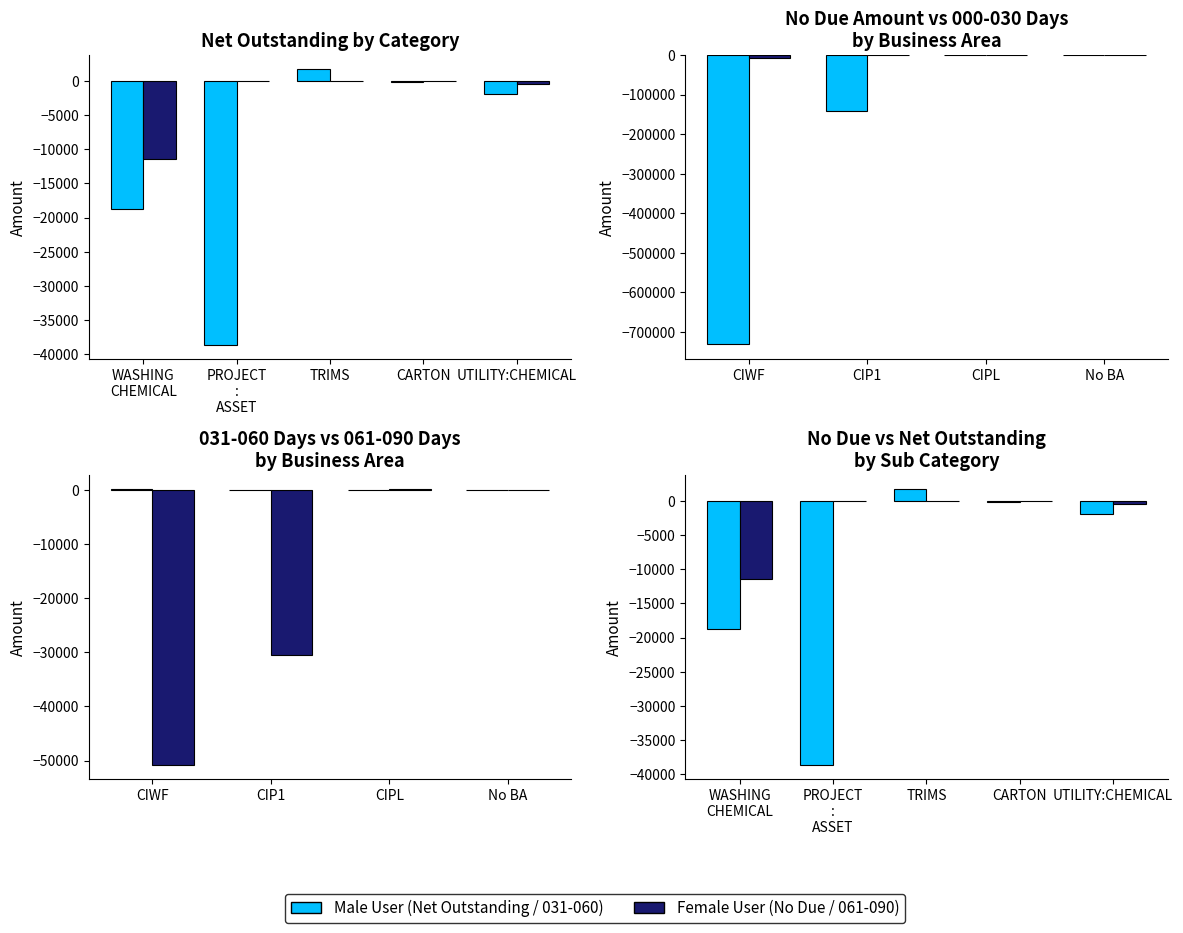

Is it true that the value at CIPL is -2280.4?

False